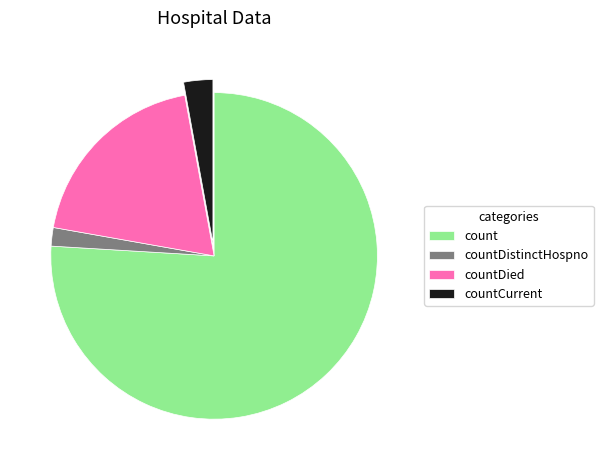

Which slice is the smallest?

countDistinctHospno